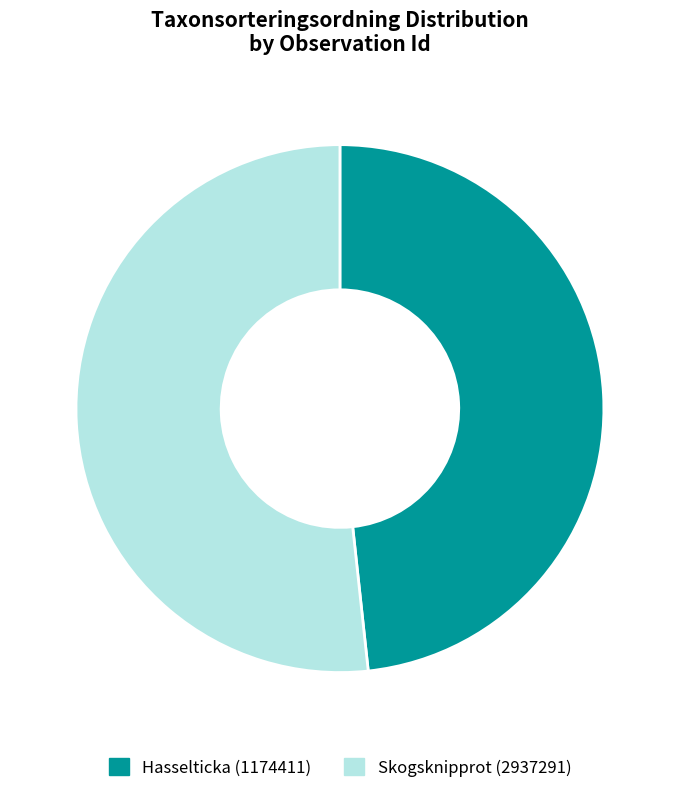

Does any single category account for the majority?

Yes